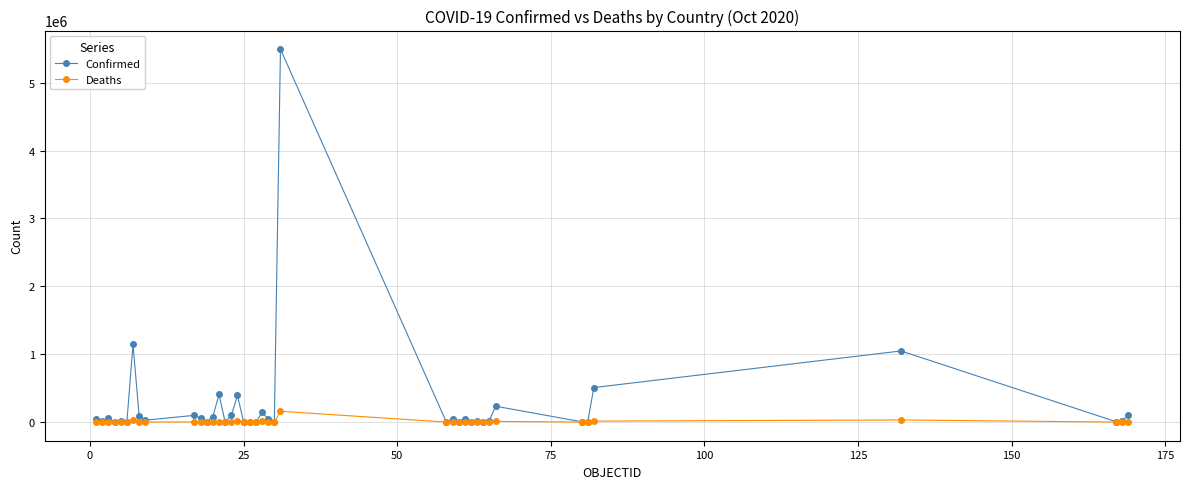

Rank the series by their average value, from lowest to highest.

Deaths, Confirmed